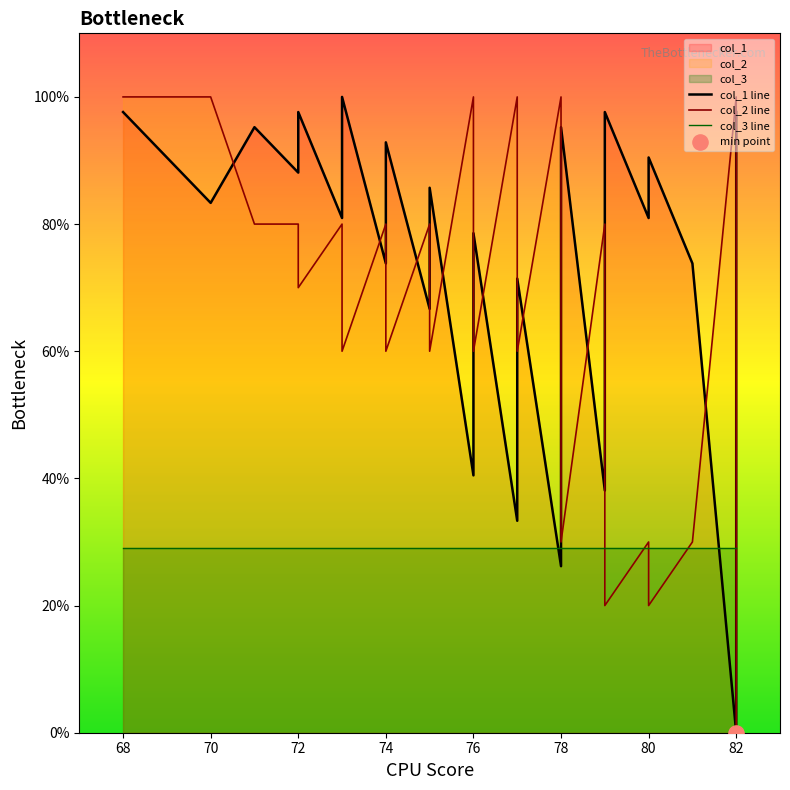

Which series has the largest total across all categories?

col_1 line